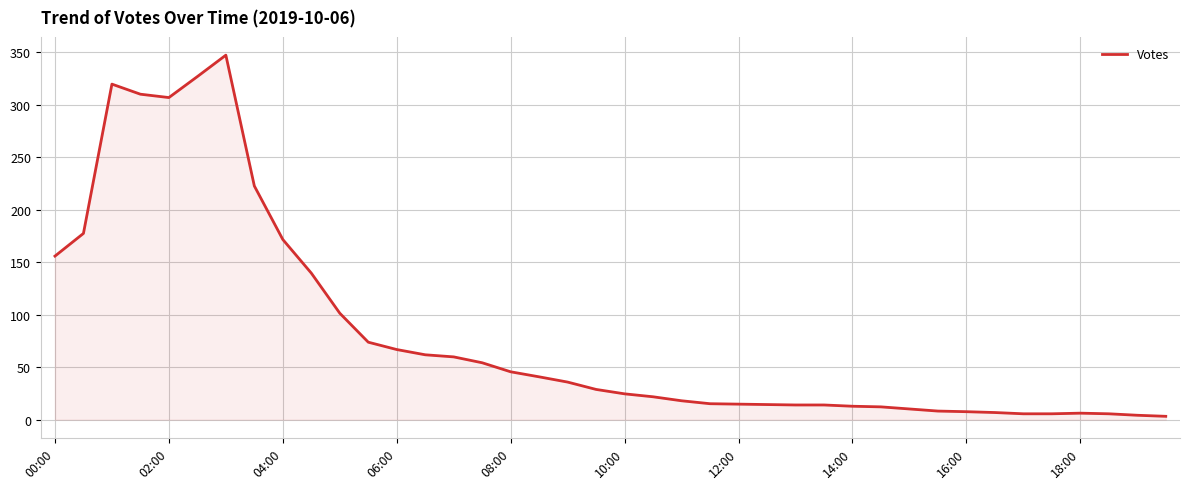

What is the difference between the maximum and minimum values?

344.0